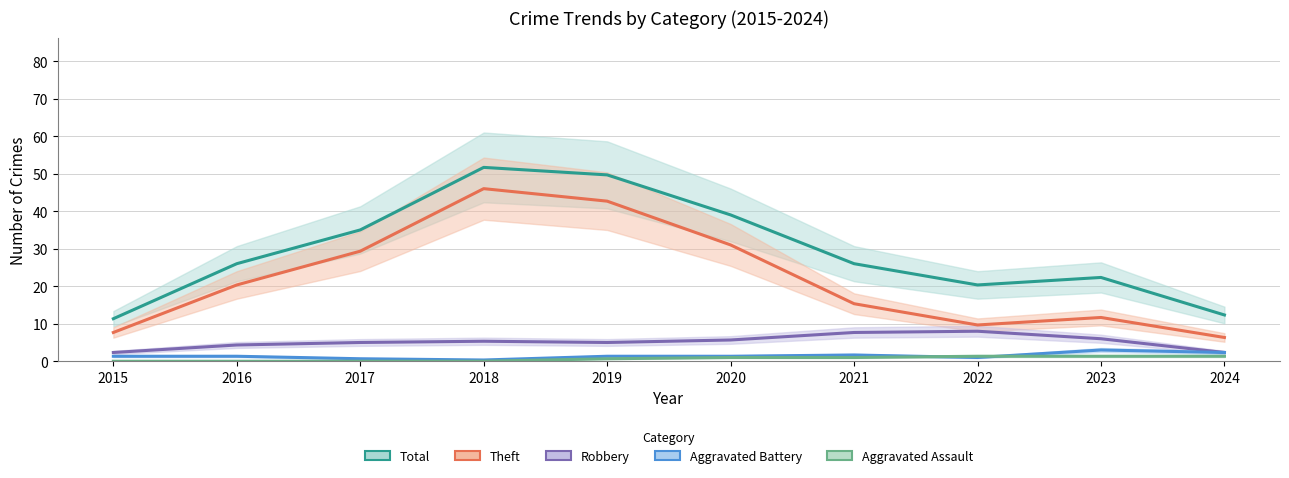

How many lines are shown in the chart?

5